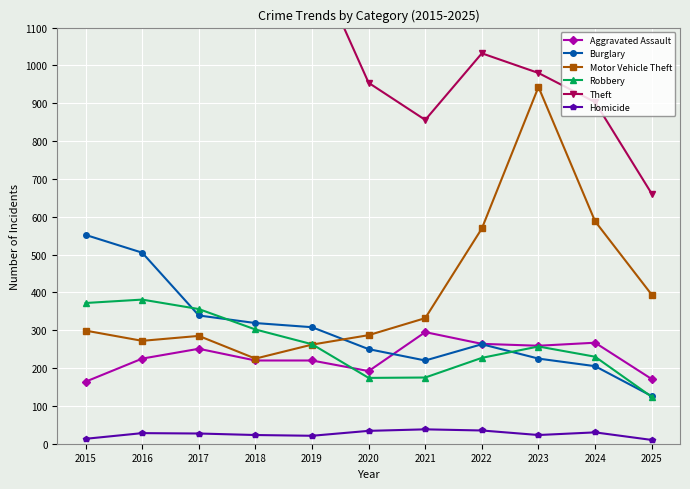

What is the difference between the maximum and second lowest values in the Homicide series?

25